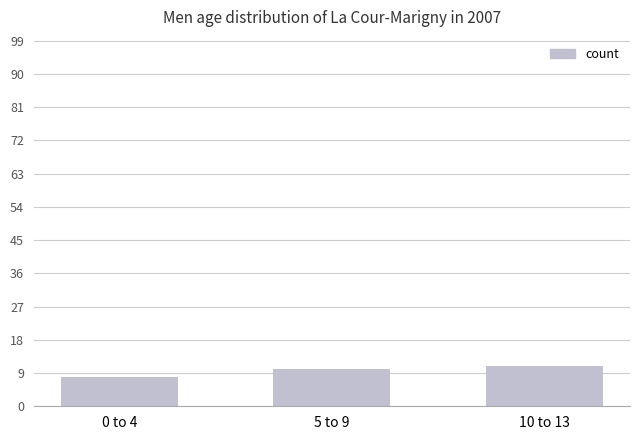

Approximately how many times larger is the value at 0 to 4 compared to 10 to 13?

0.7